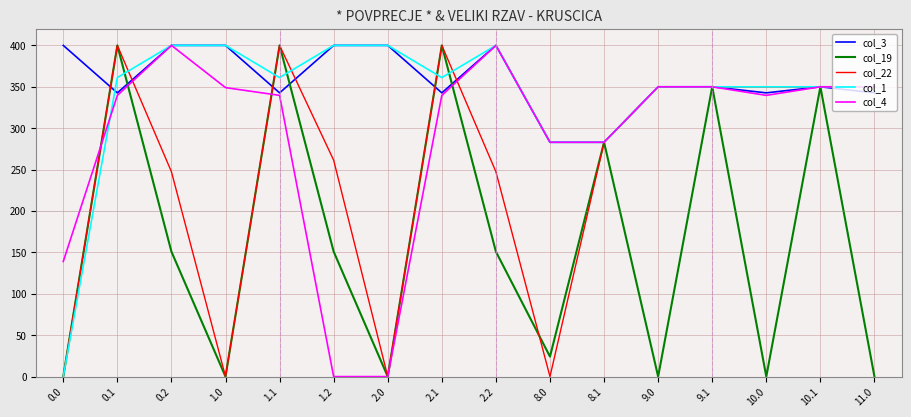

The value of col_4 at 0.1 is 339.6. True or false?

True